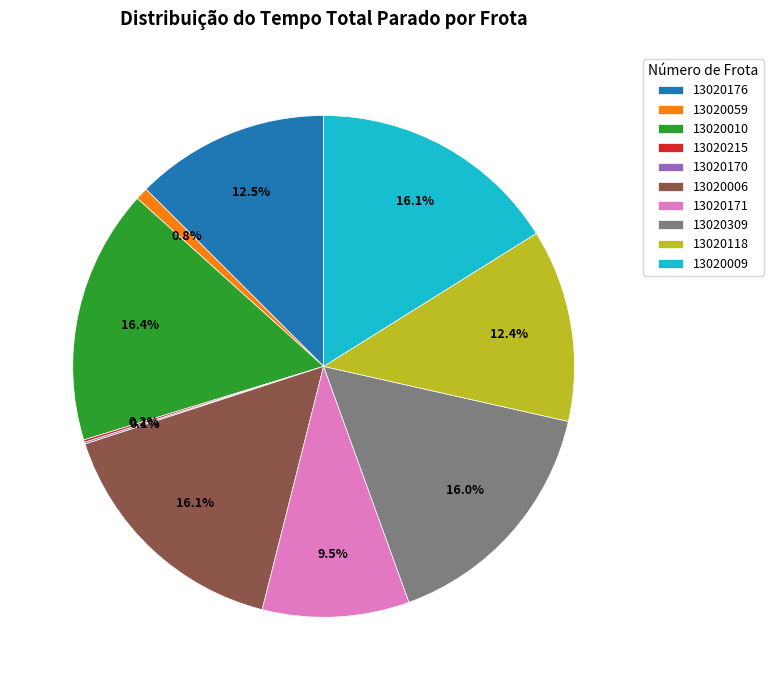

Which has a higher value, 13020006 or 13020176?

13020006